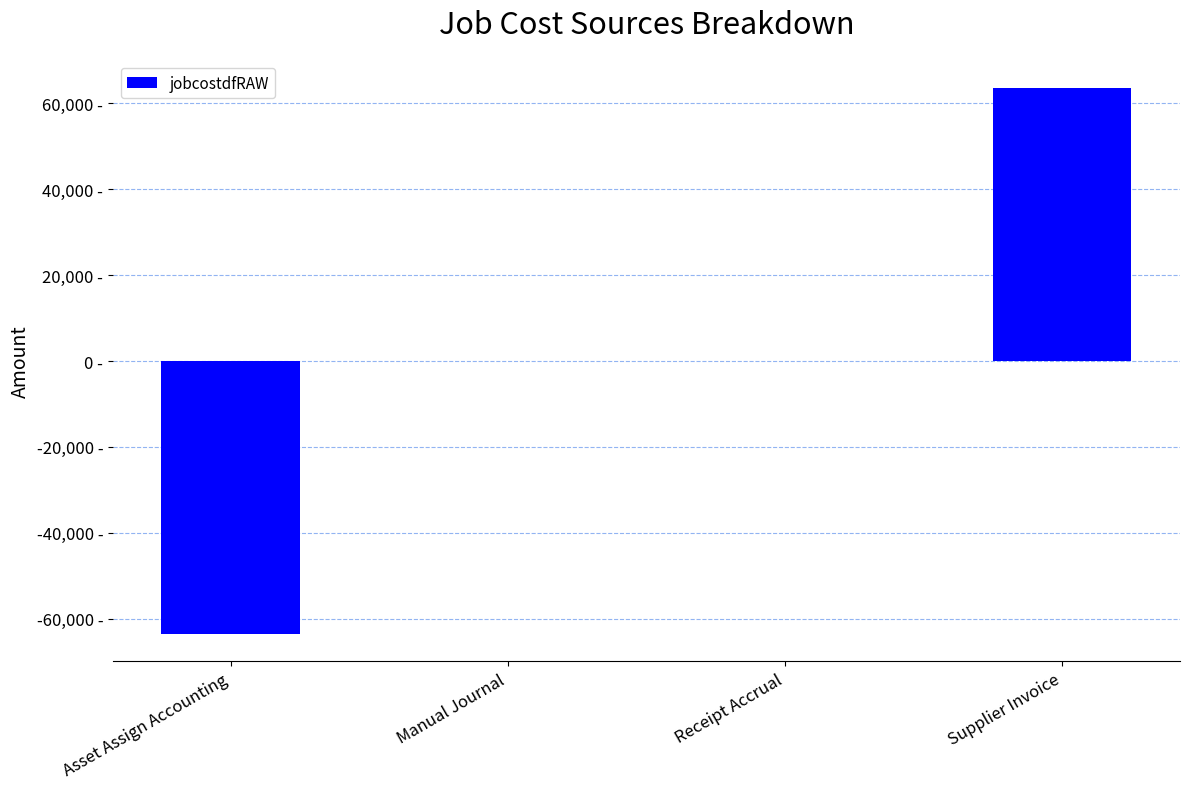

Reading left to right, what are all the values shown in this chart?

-63547.1	0.0	-0.0	63547.1